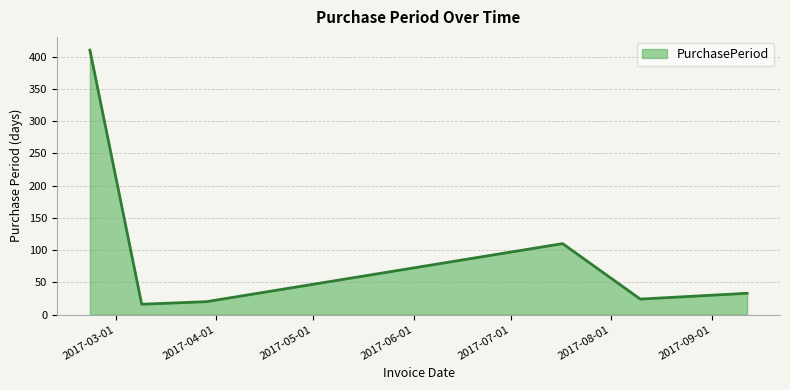

How many interior local valleys (lower than both neighbors) does the data have?

2